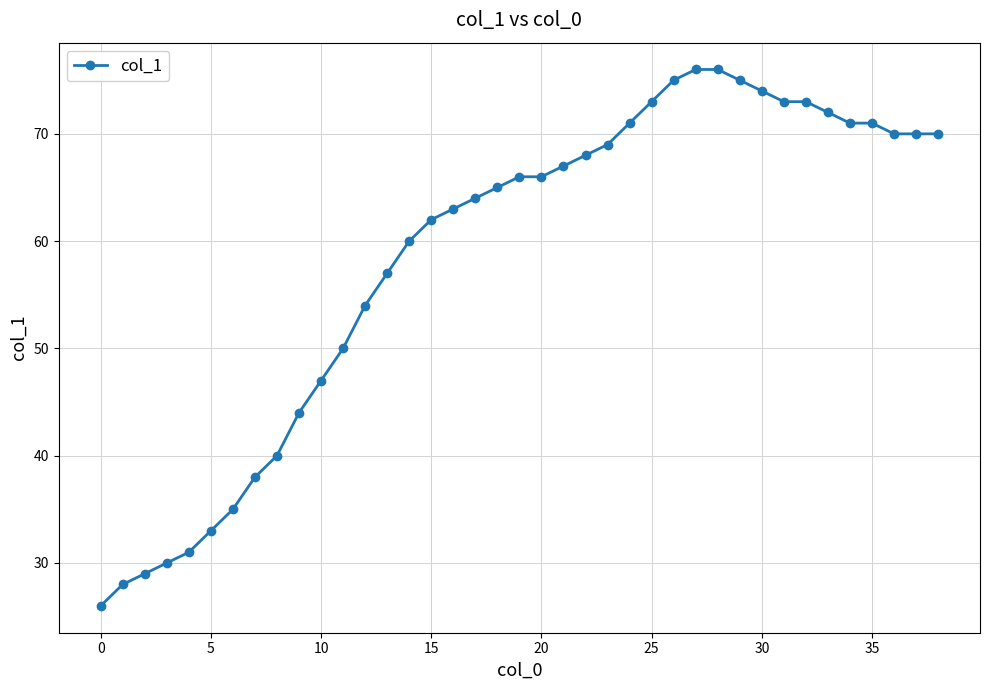

What is the greatest value displayed?

76